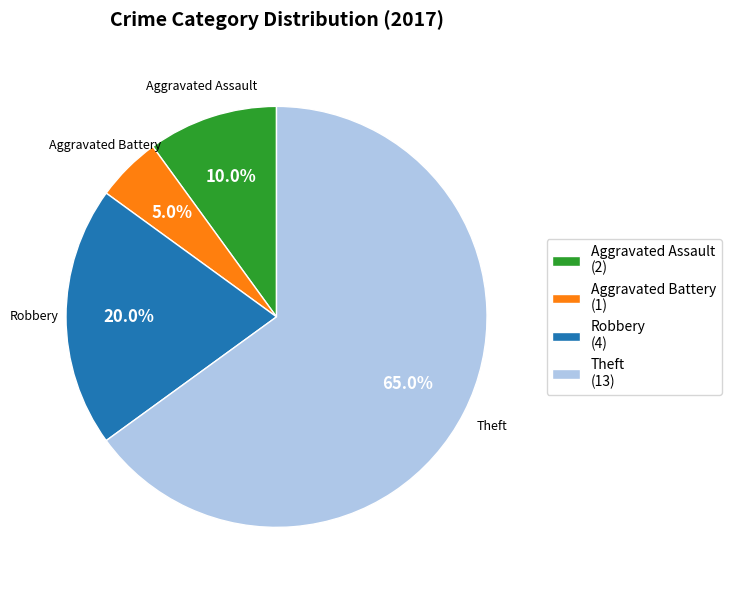

Is it true that Theft is 65% of the pie?

True